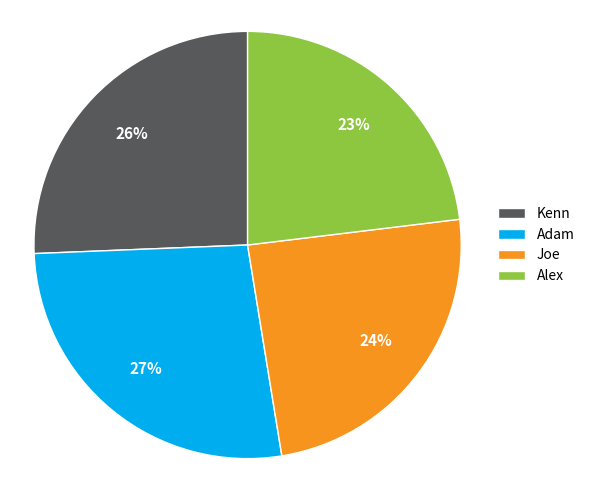

Is there any slice that represents more than half of the pie?

No